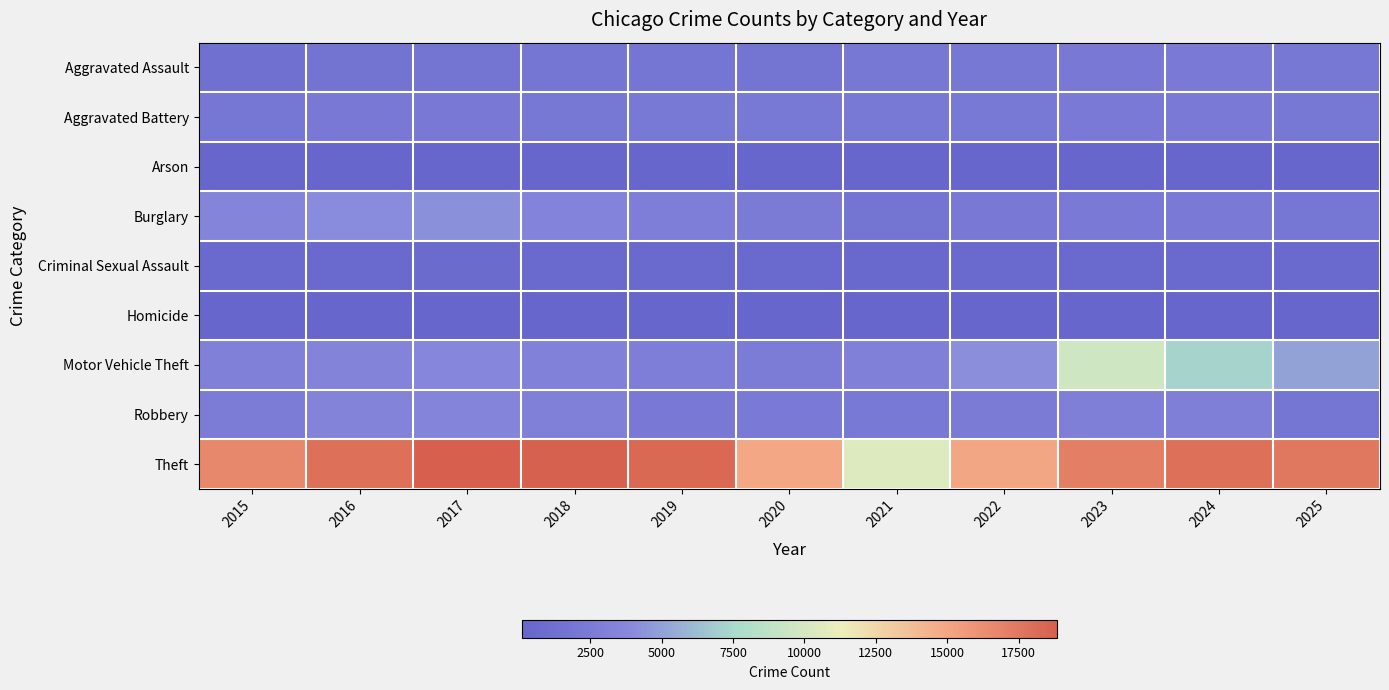

How many data points does each series have?

11